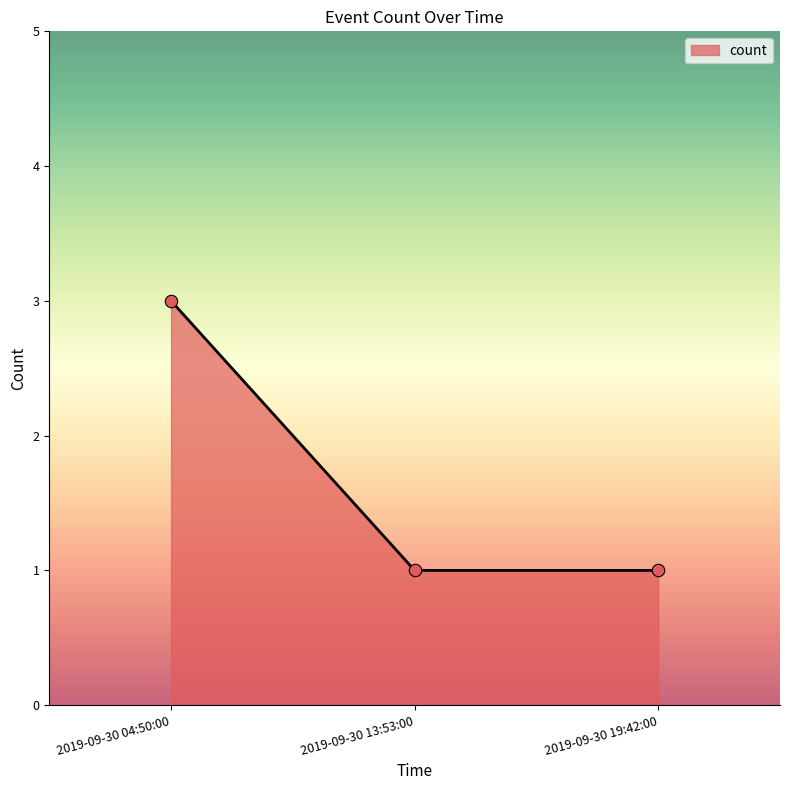

Between 2019-09-30 04:50:00 and 2019-09-30 13:53:00, which is larger?

2019-09-30 04:50:00